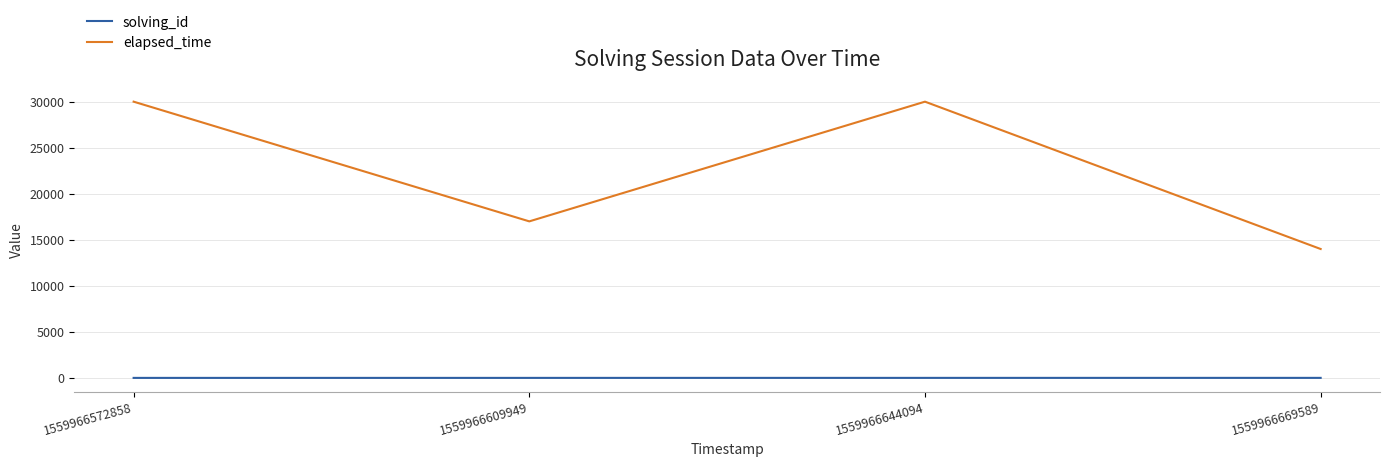

What are all the series names shown in the legend?

solving_id, elapsed_time